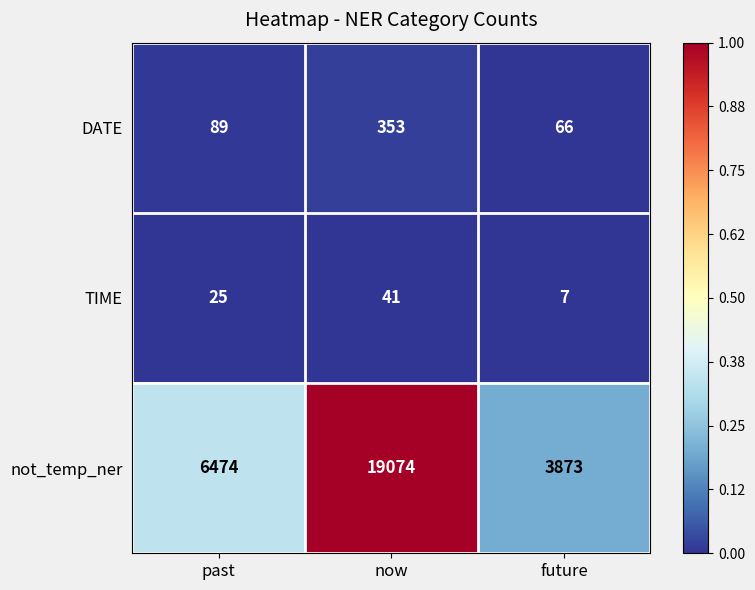

What is the greatest value displayed?

19074